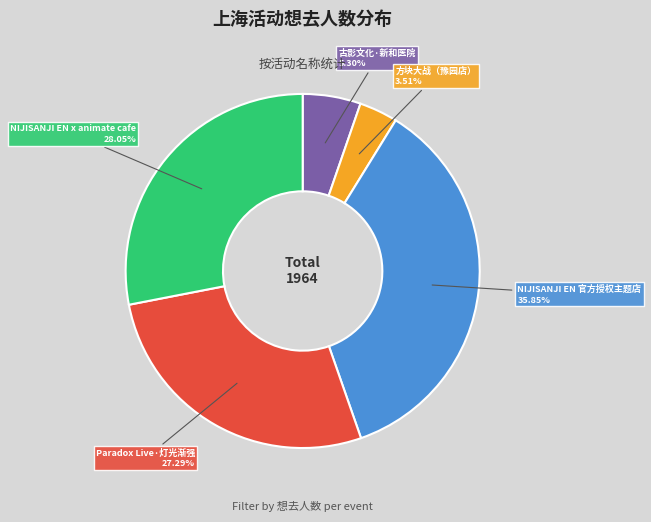

How many slices are in this pie chart?

5